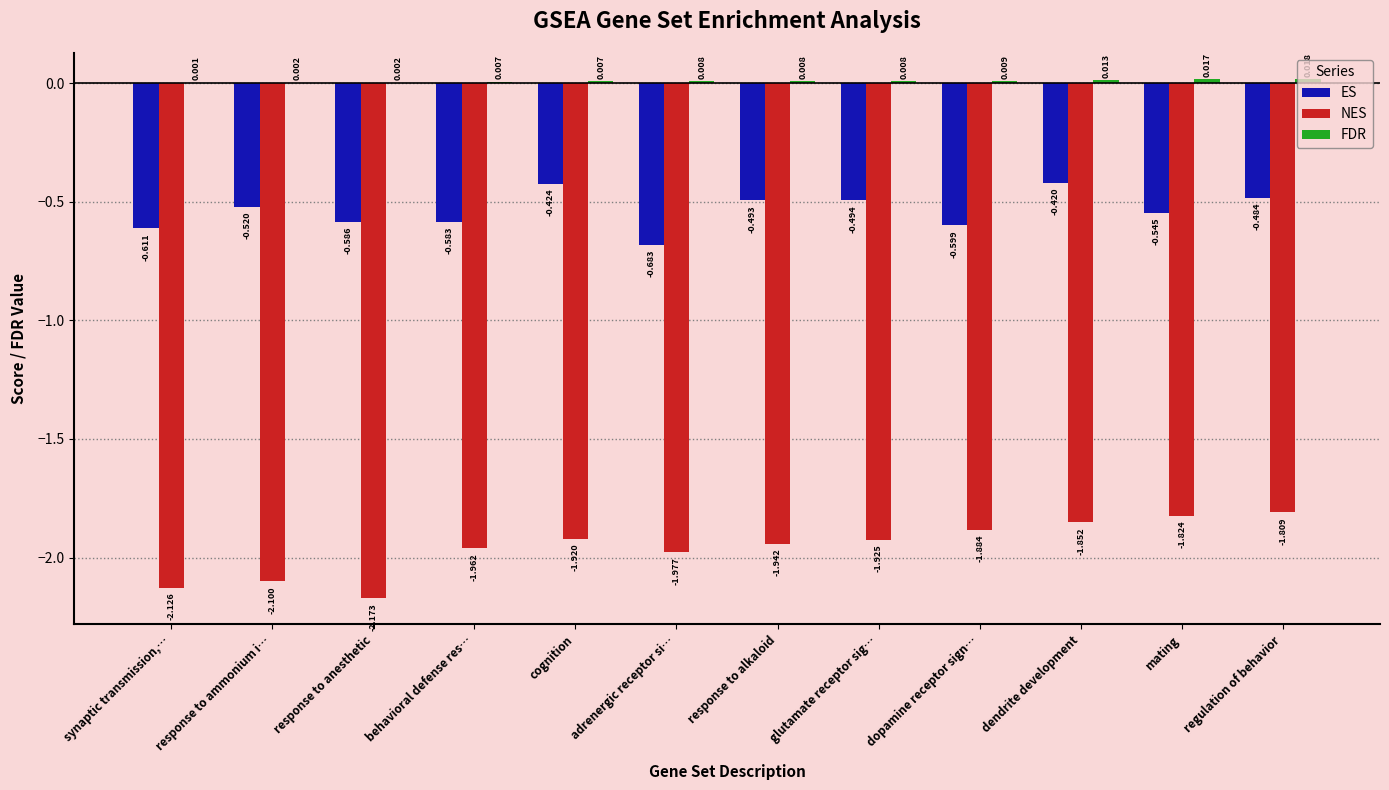

Between mating and regulation of behavior, which series saw the biggest shift?

ES